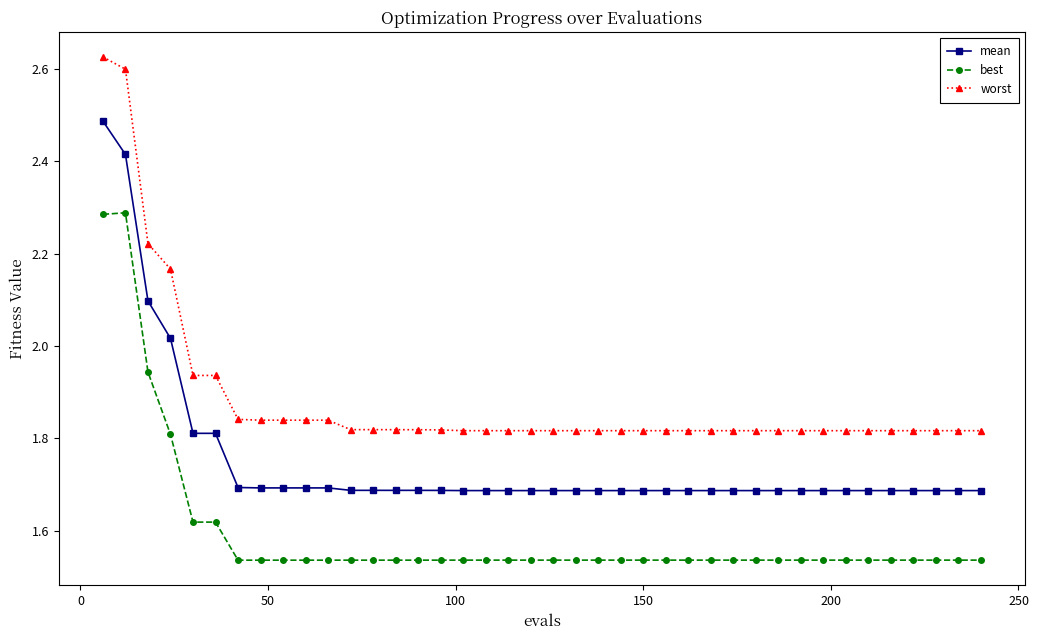

Which series has the largest range (max minus min)?

worst